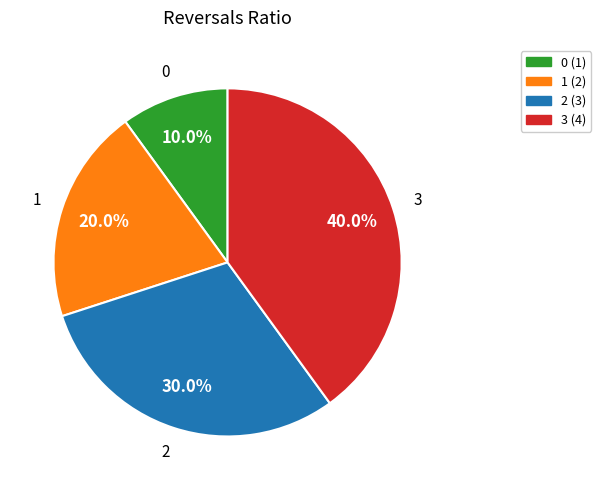

What percentage do 3 and 0 together represent?

50.0%